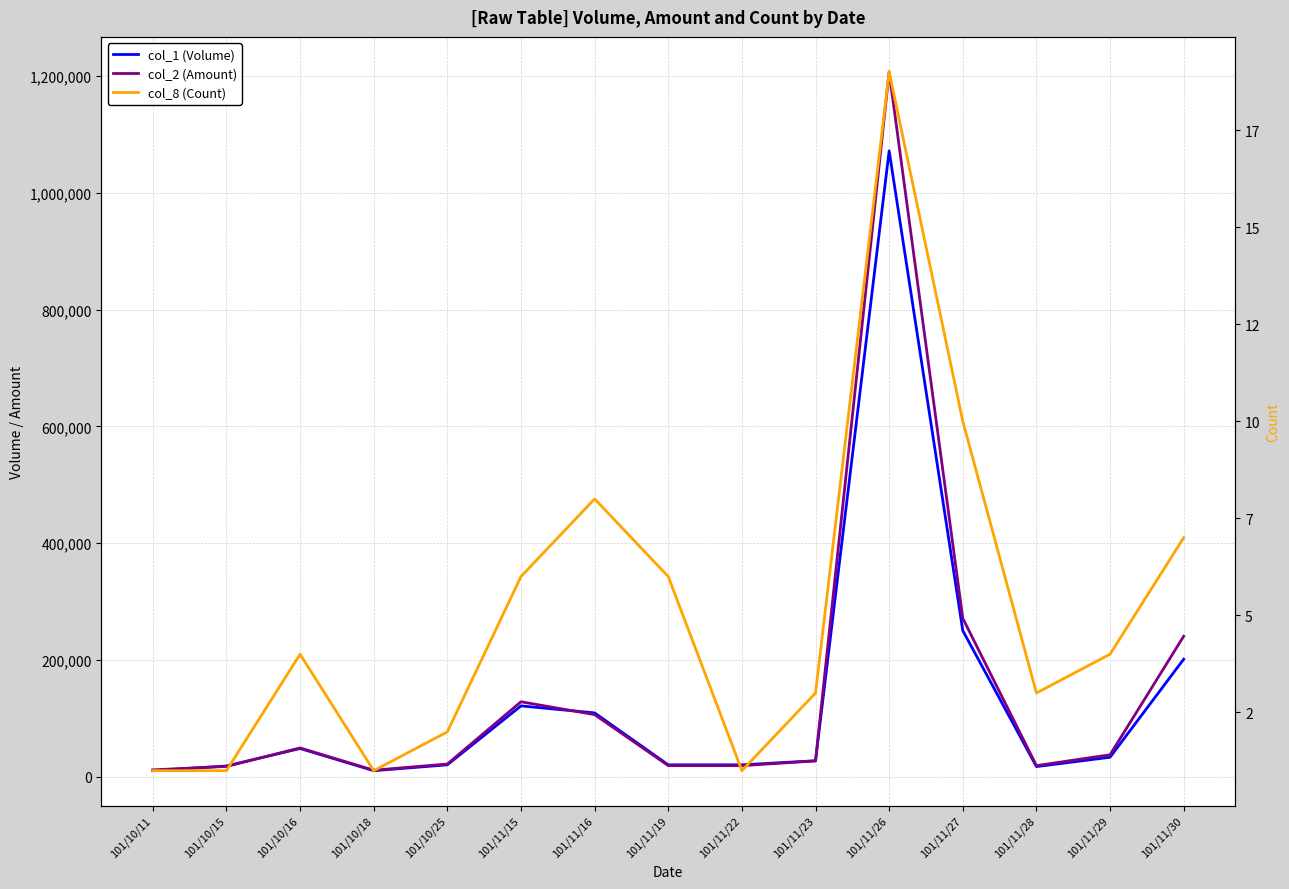

Where does the col_2 (Amount) series first go above 26730?

101/10/16